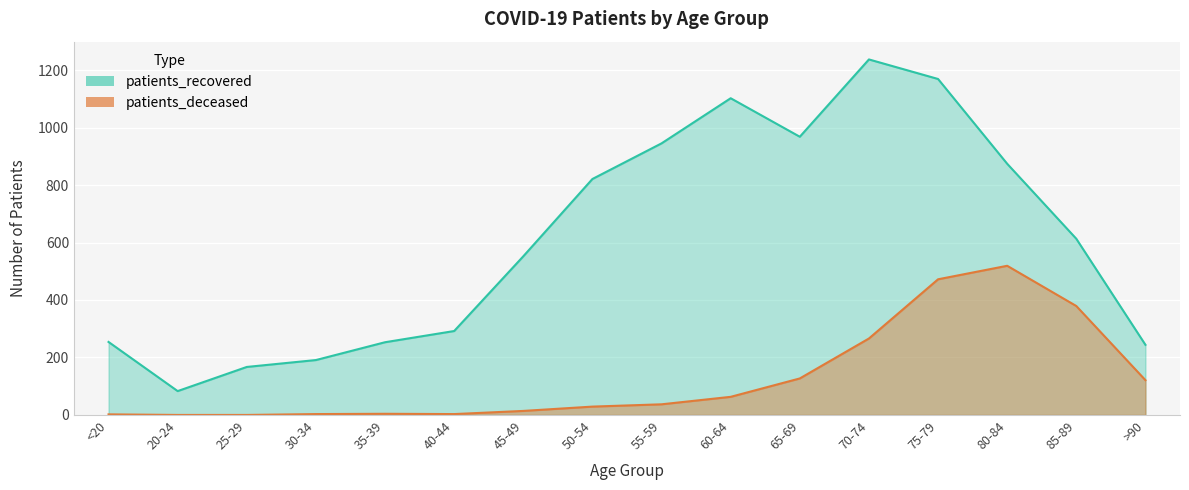

The value of patients_recovered at 70-74 is 1237. True or false?

True